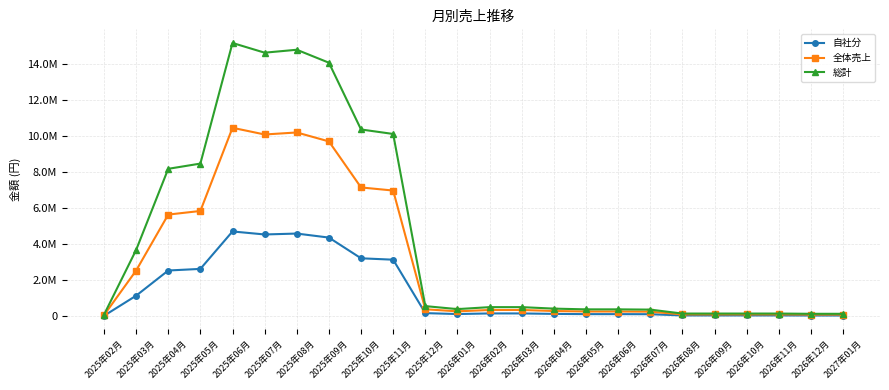

Does the chart have visible grid lines?

Yes